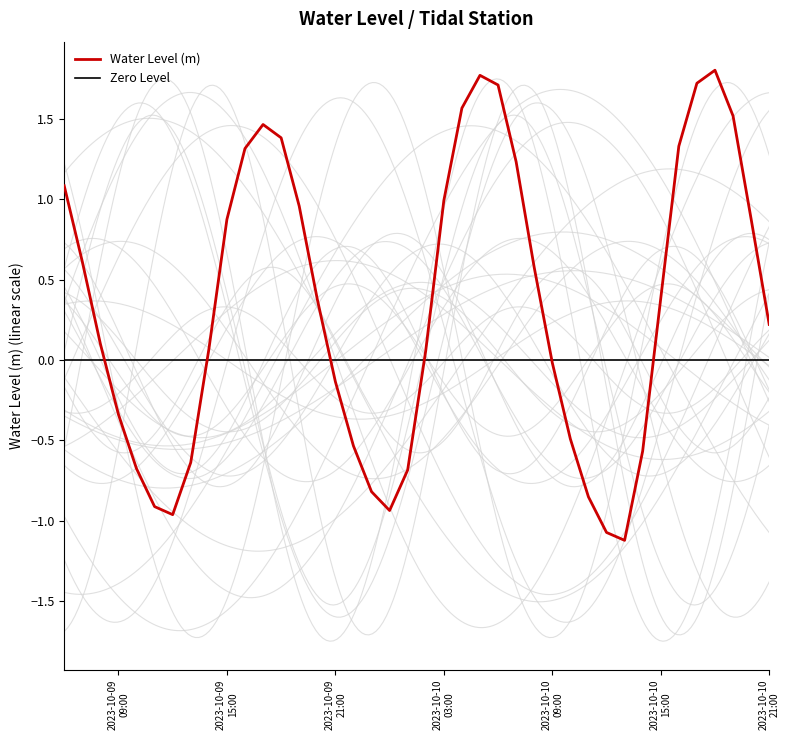

True or false: the data has more than 2 interior local peaks.

True